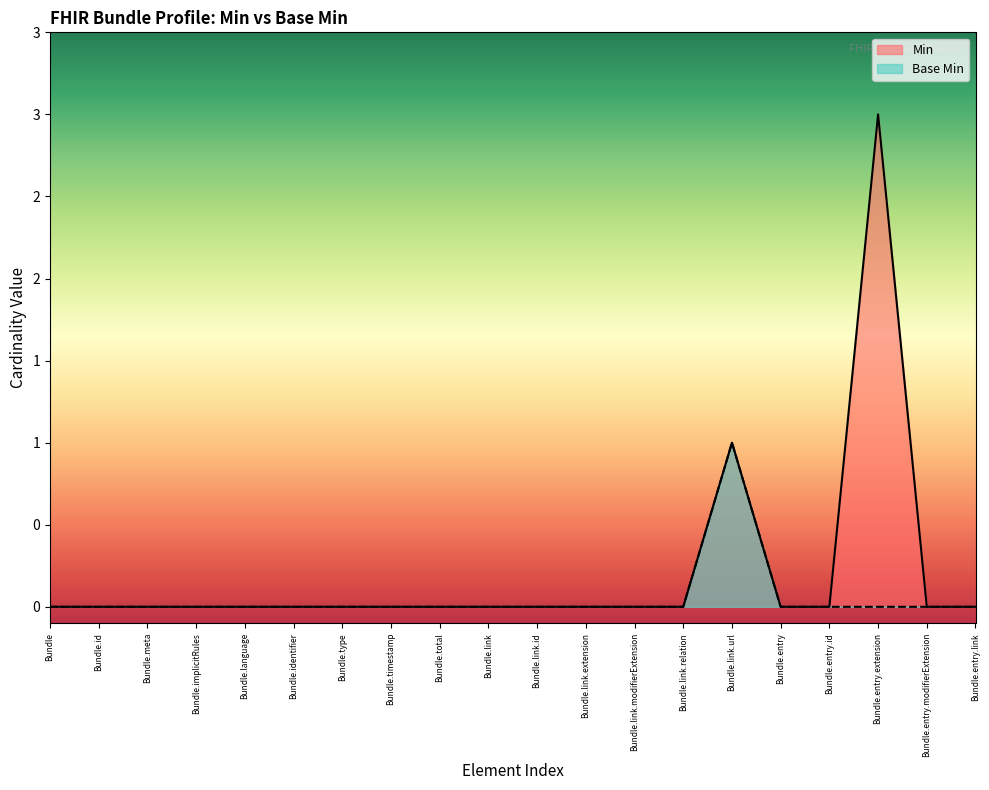

Reading left to right, list all the values displayed in this chart.

Min: 0	0	0	0	0	0	0	0	0	0	0	0	0	0	1	0	0	3	0	0
Base Min: 0	0	0	0	0	0	0	0	0	0	0	0	0	0	1	0	0	0	0	0